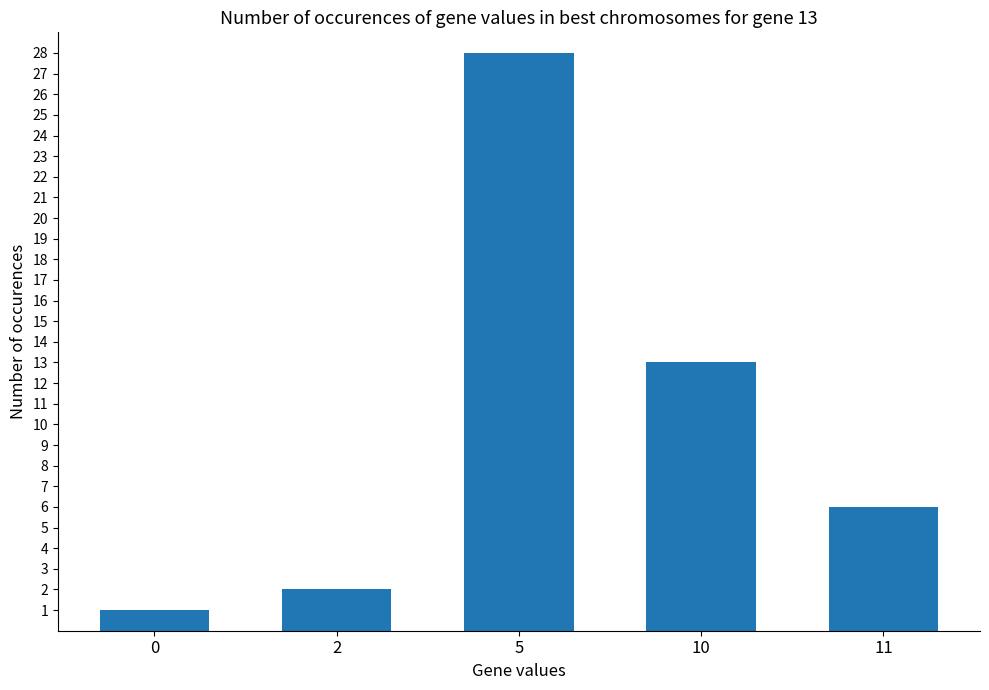

What is the sum of all values?

50